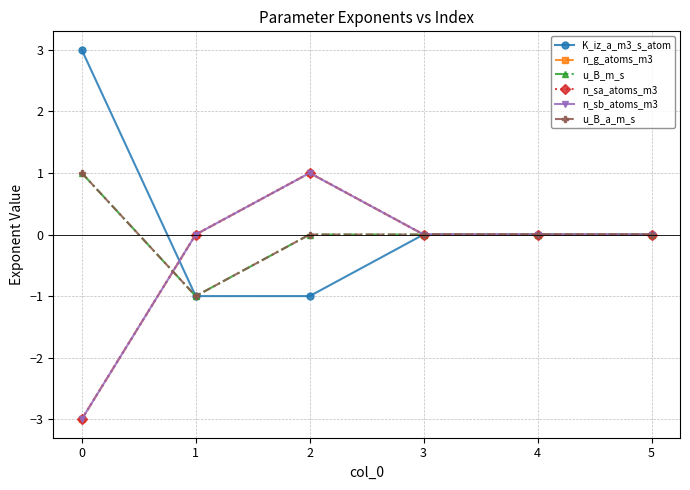

Does the chart have visible grid lines?

Yes